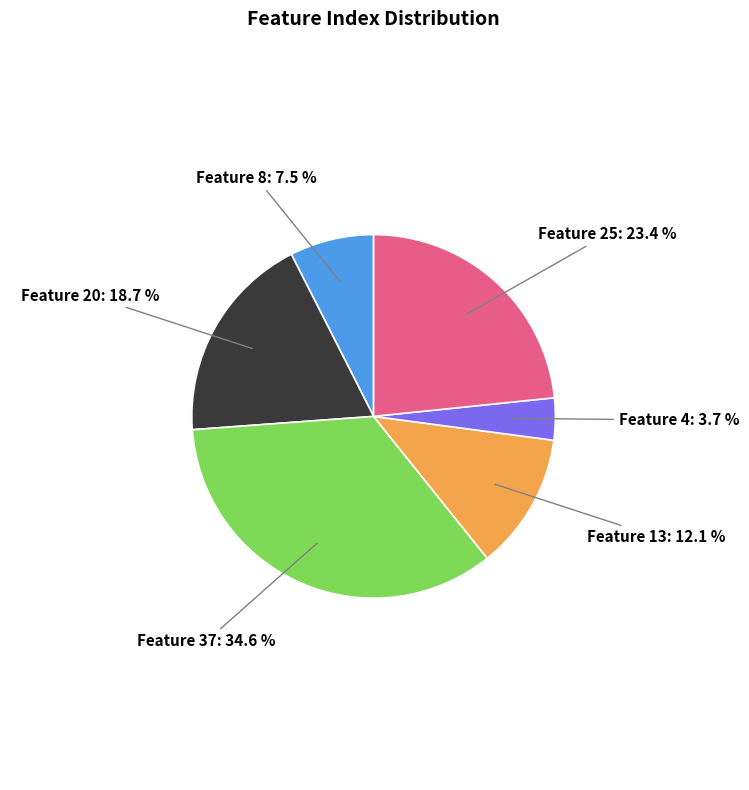

How many segments does this pie chart have?

6